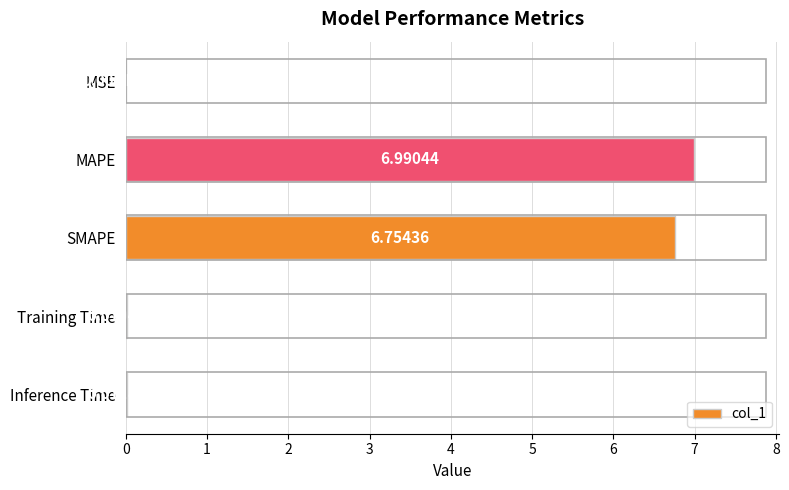

Between Training Time and MSE, which is larger?

Training Time